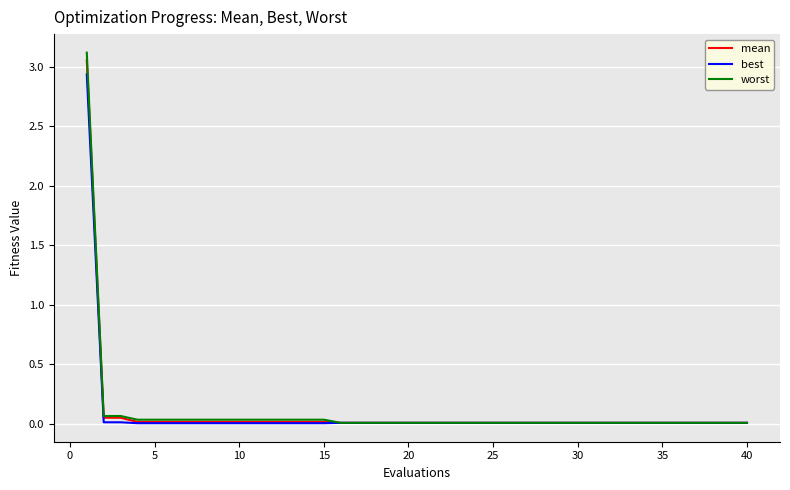

At how many categories does at least one series exceed 1?

1